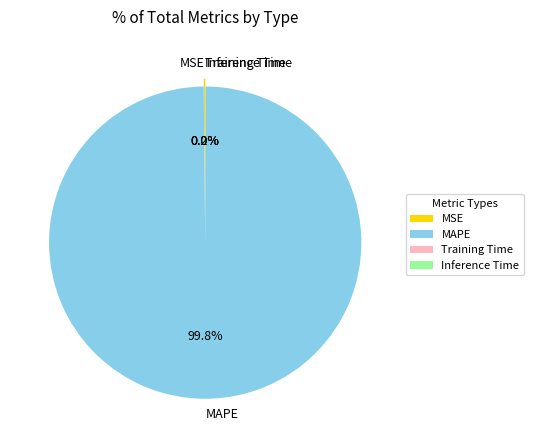

Which category has the biggest portion of the pie?

MAPE